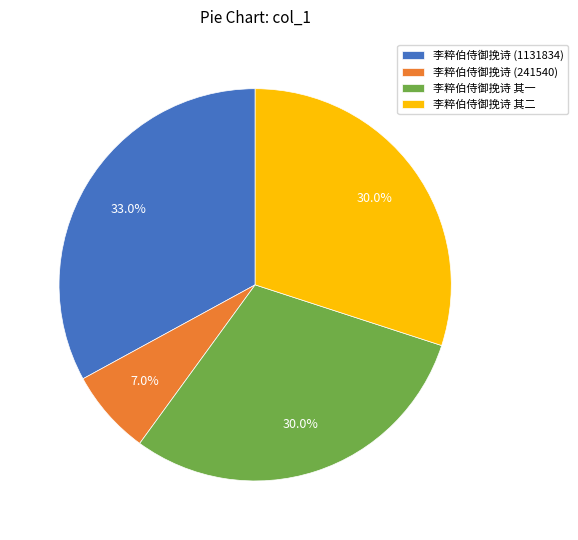

To the nearest percent, what is the difference between the 李粹伯侍御挽诗 (1131834) and 李粹伯侍御挽诗 其二 slice percentages?

3%